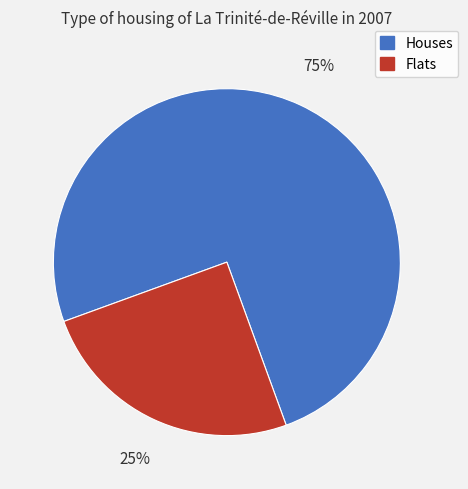

Is there any slice that represents more than half of the pie?

Yes